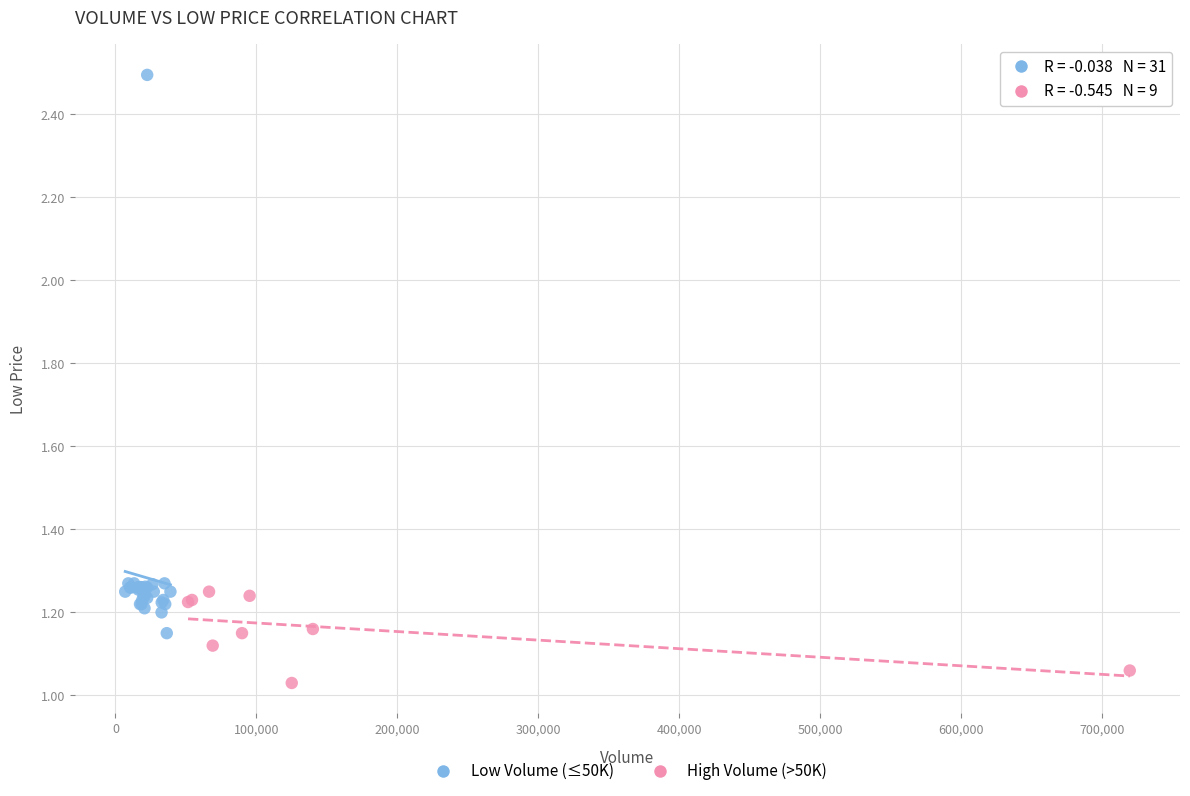

Which series contains the highest Y value?

Low Volume (≤50K)